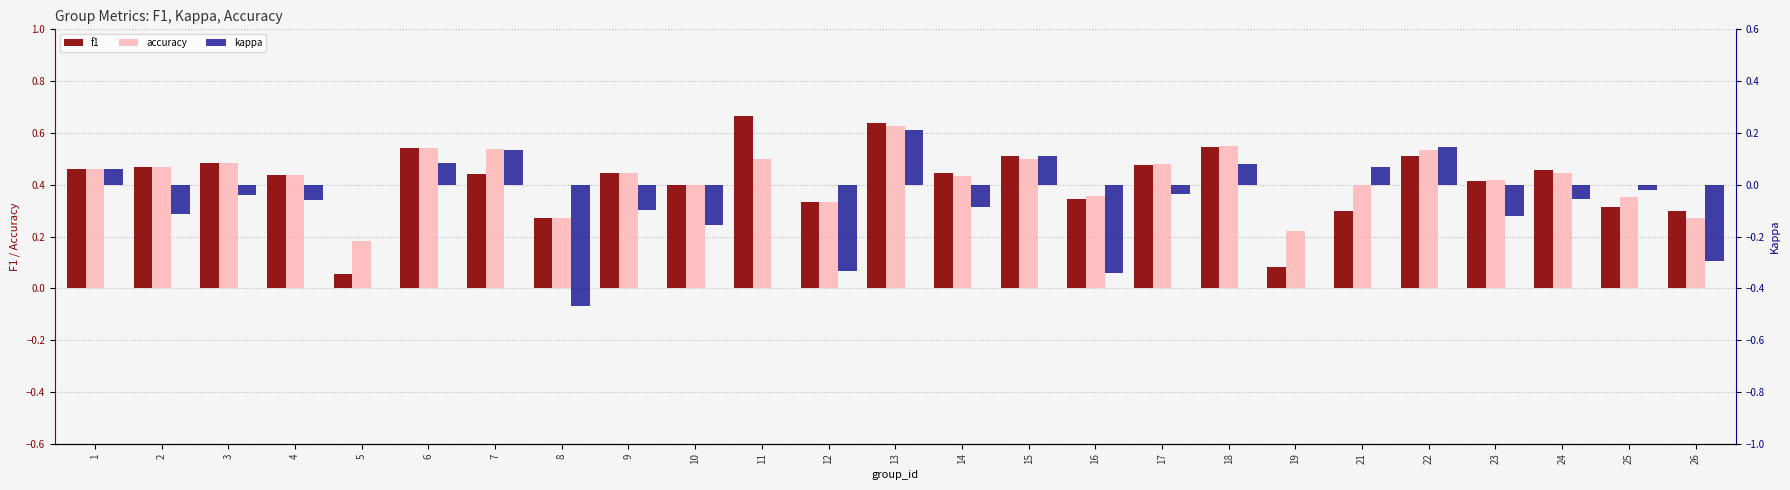

What is the maximum value shown in the chart?

0.7